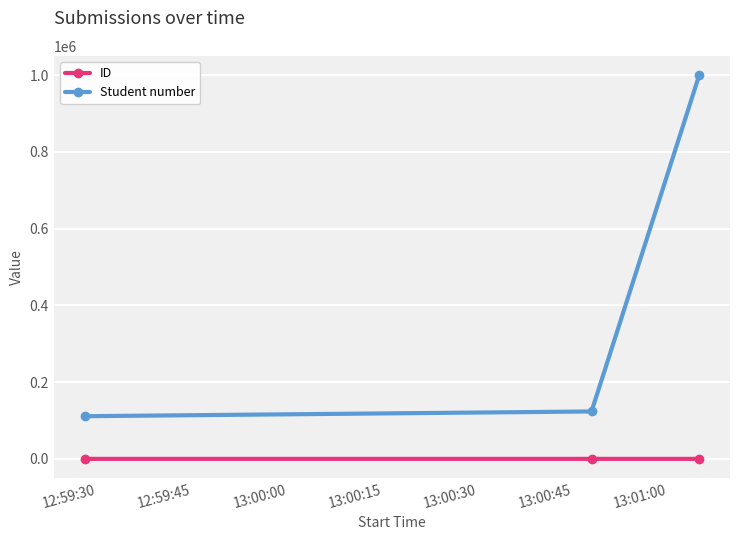

What is the sum of all Student number values?

1234566